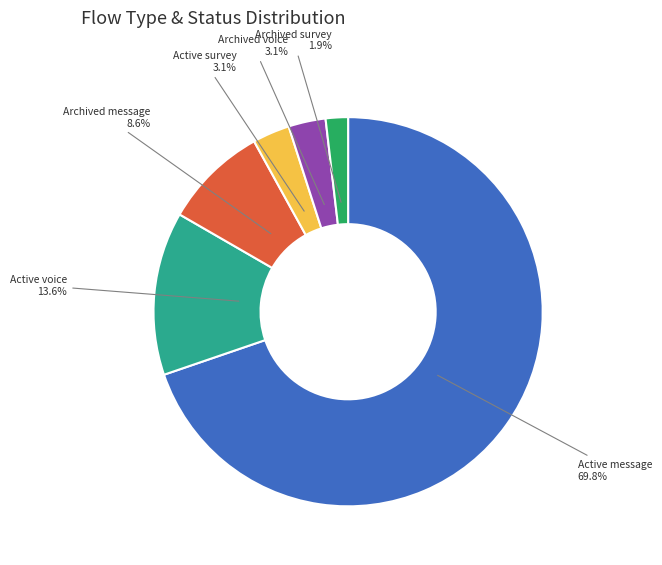

How many segments does this pie chart have?

6